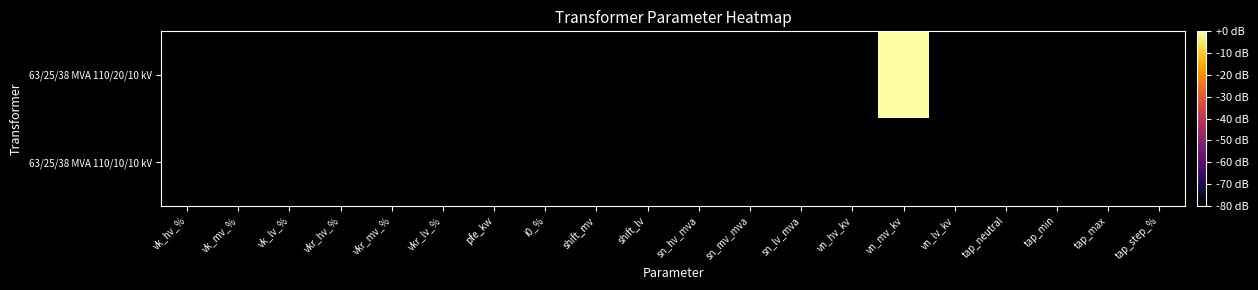

What is the total value across all series at sn_mv_mva?

-160